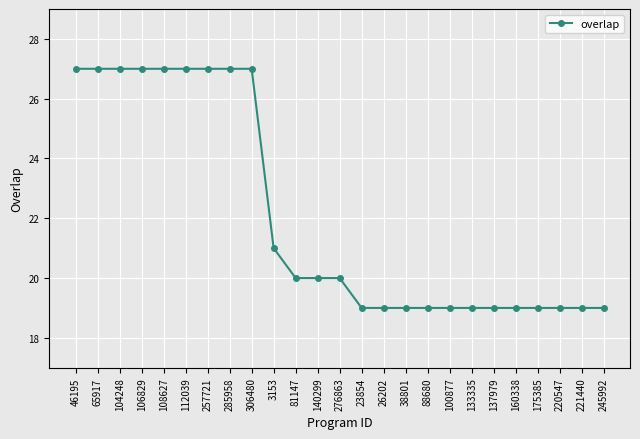

What is the change in value from 285958 to 133335?

-8